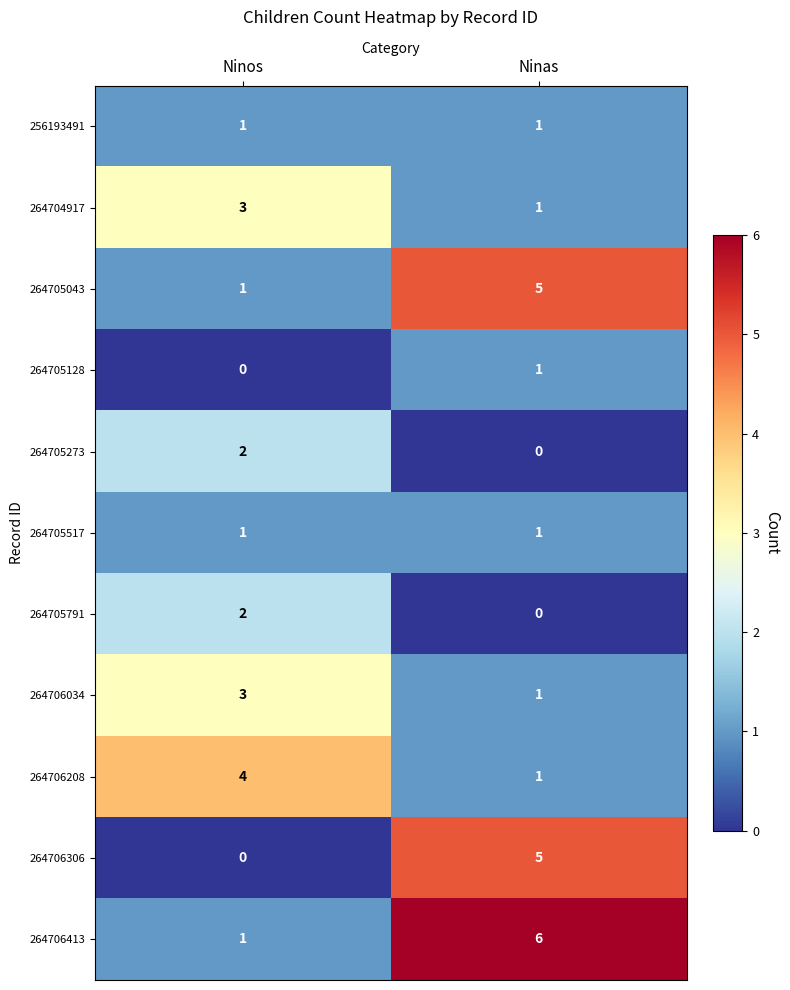

Reading left to right, what are all the values shown in this chart?

256193491: Ninos=1	Ninas=1
264704917: Ninos=3	Ninas=1
264705043: Ninos=1	Ninas=5
264705128: Ninos=0	Ninas=1
264705273: Ninos=2	Ninas=0
264705517: Ninos=1	Ninas=1
264705791: Ninos=2	Ninas=0
264706034: Ninos=3	Ninas=1
264706208: Ninos=4	Ninas=1
264706306: Ninos=0	Ninas=5
264706413: Ninos=1	Ninas=6